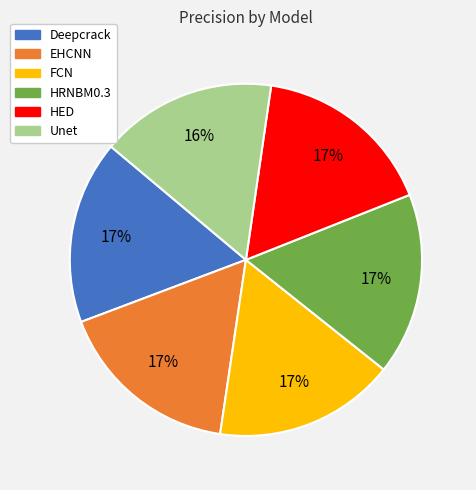

Does Unet represent more than half of the total?

No